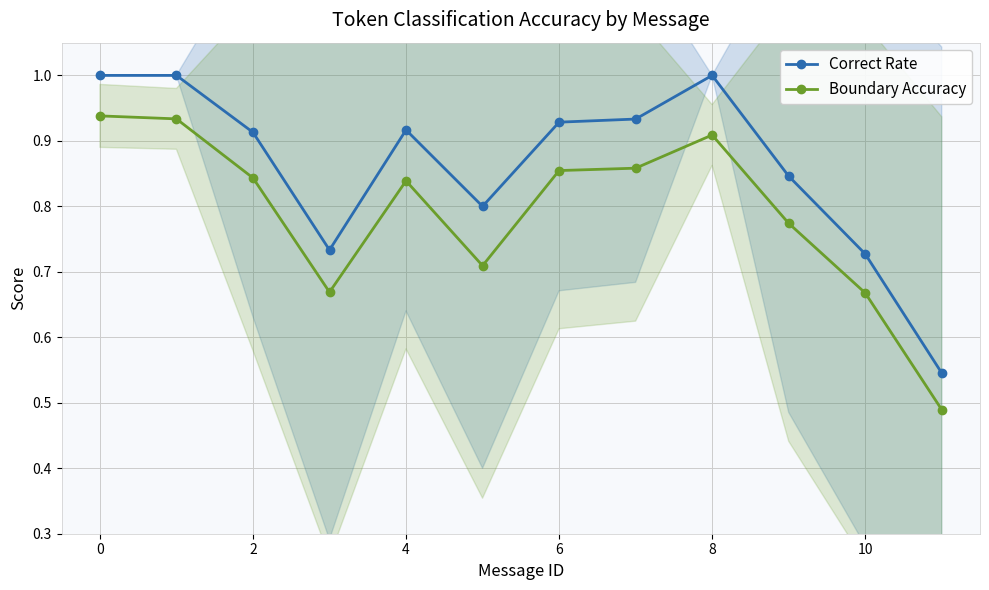

The Boundary Accuracy series shows 0.8 at 9. True or false?

True